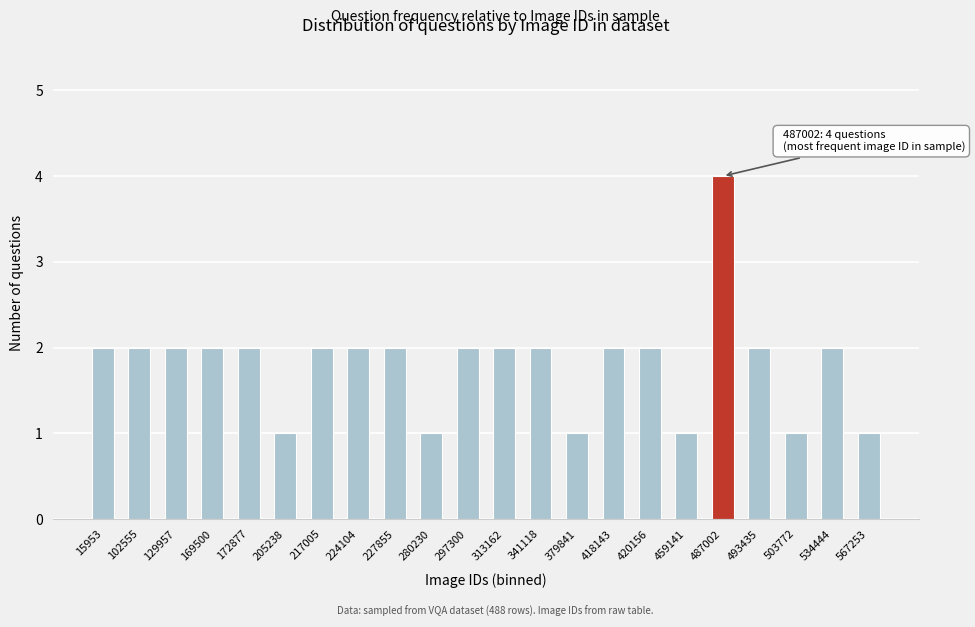

Reading left to right, list all the values displayed in this chart.

2	2	2	2	2	1	2	2	2	1	2	2	2	1	2	2	1	4	2	1	2	1